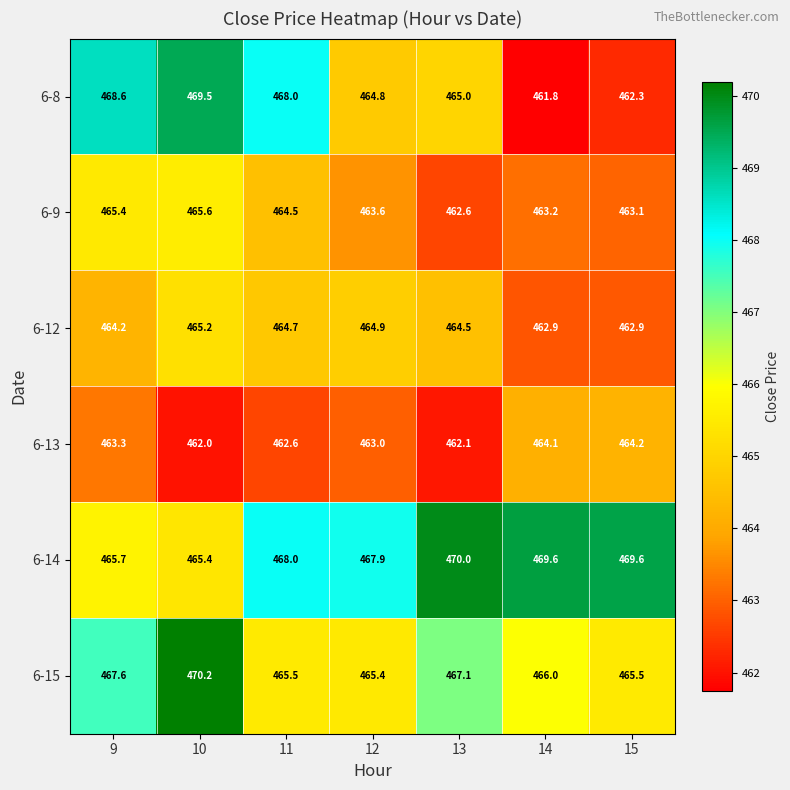

Which series has the widest spread of values?

6-8